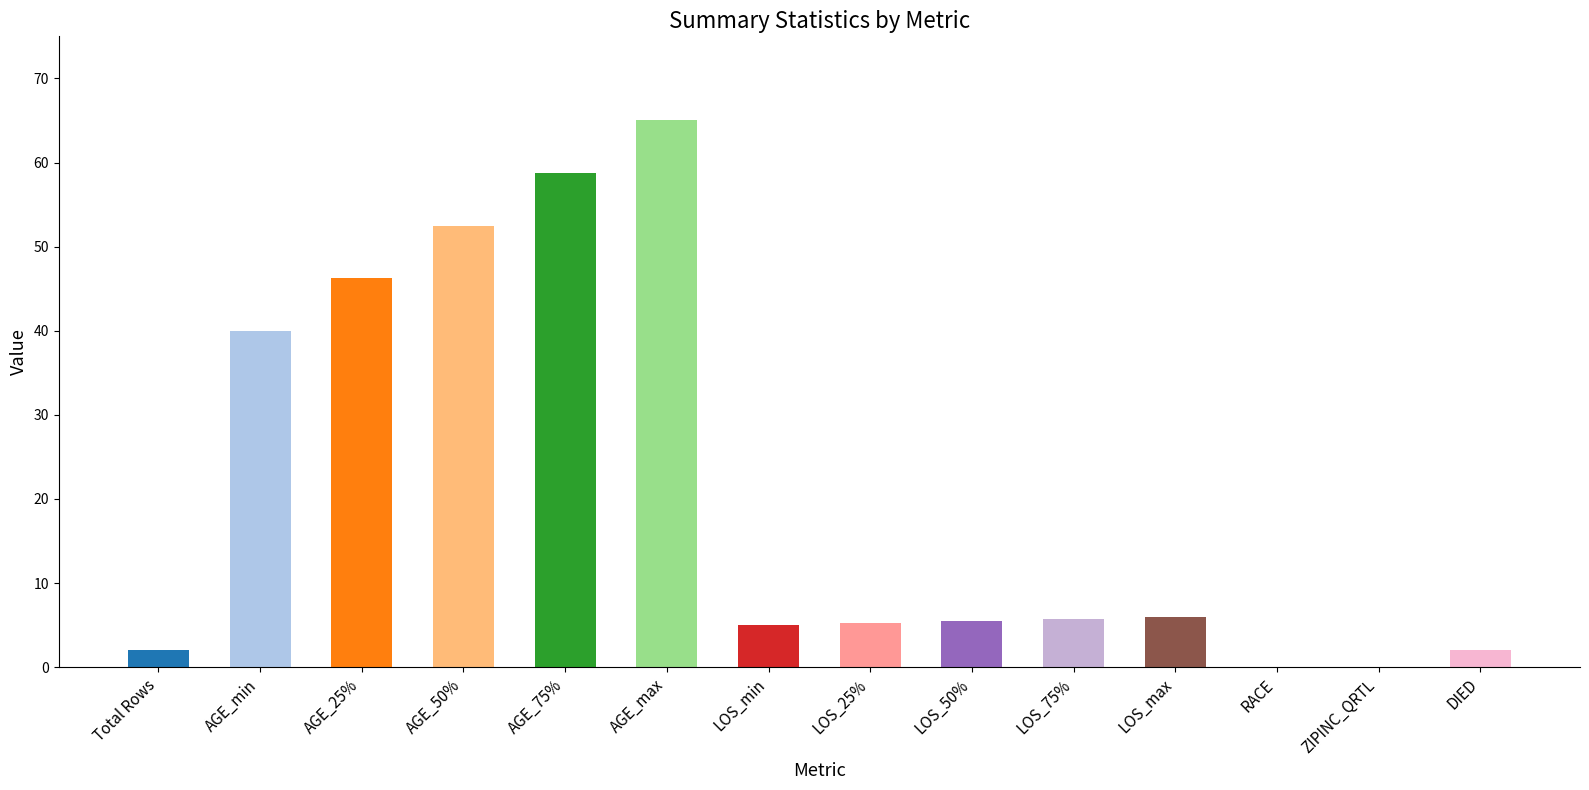

The chart shows a value of 58.8 at AGE_75%. True or false?

True